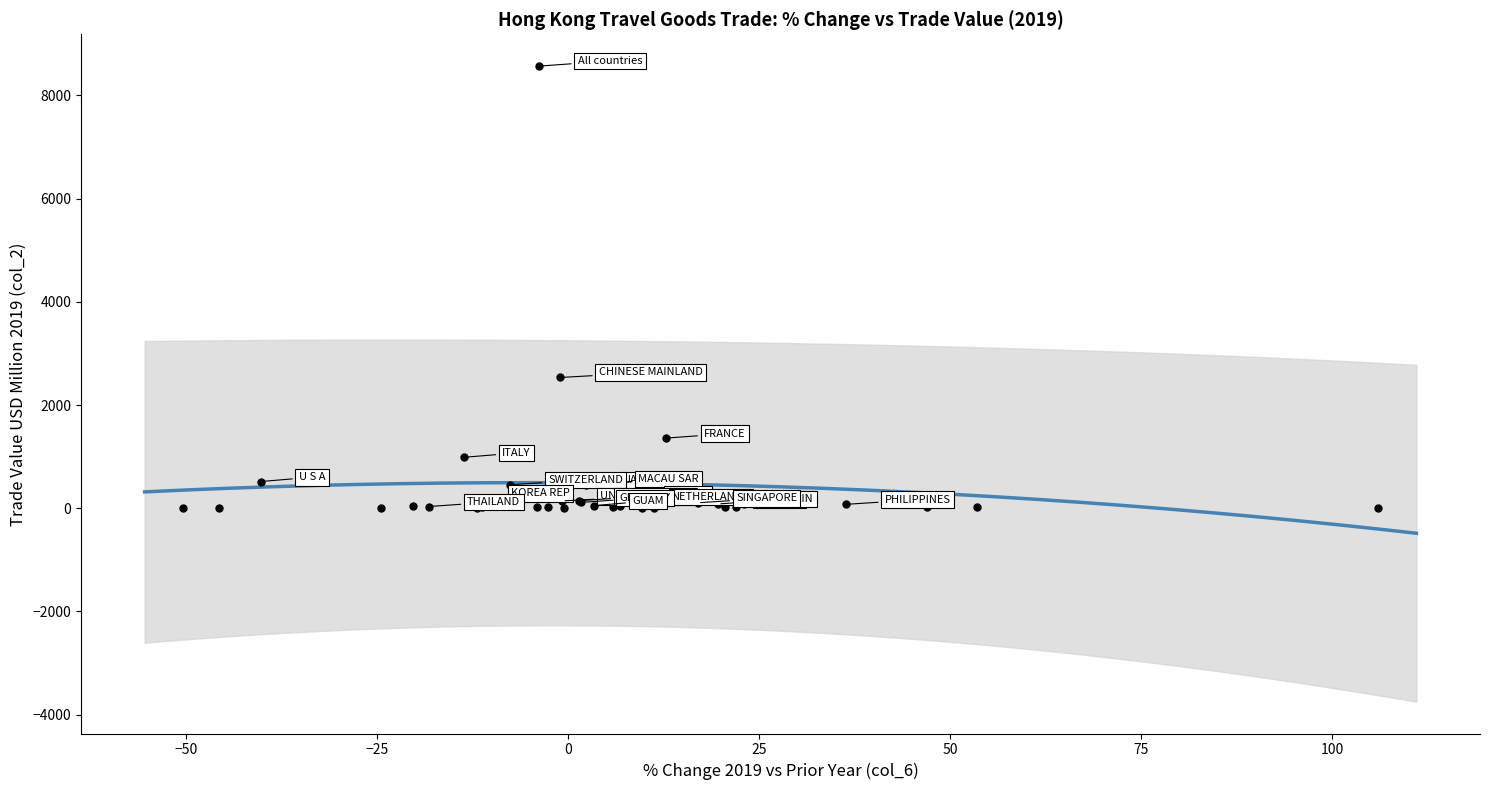

What Y value in the scatter plot is closest to 4284?

2534.2